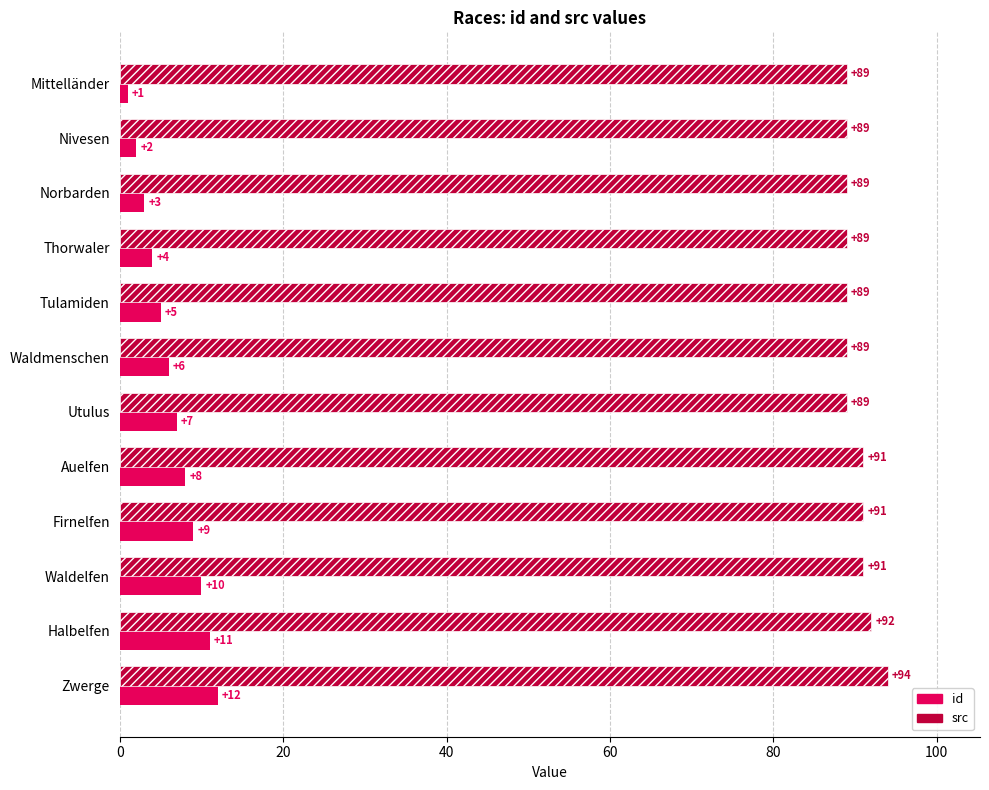

Rank the series at Thorwaler from highest to lowest value.

src, id